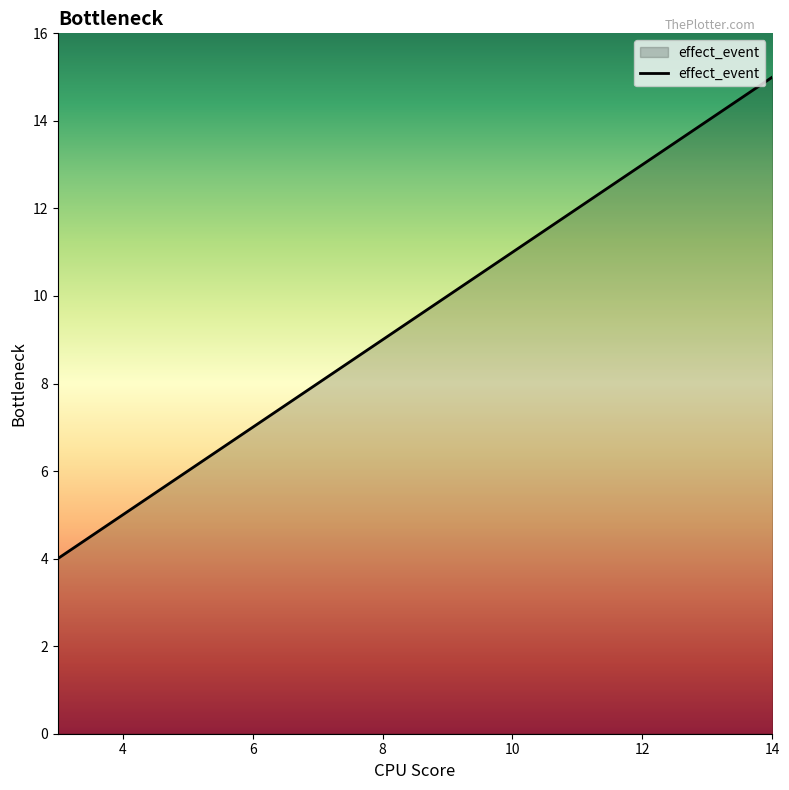

Reading left to right, transcribe all the data shown in this chart.

4	7	8	9	10	11	12	13	14	15